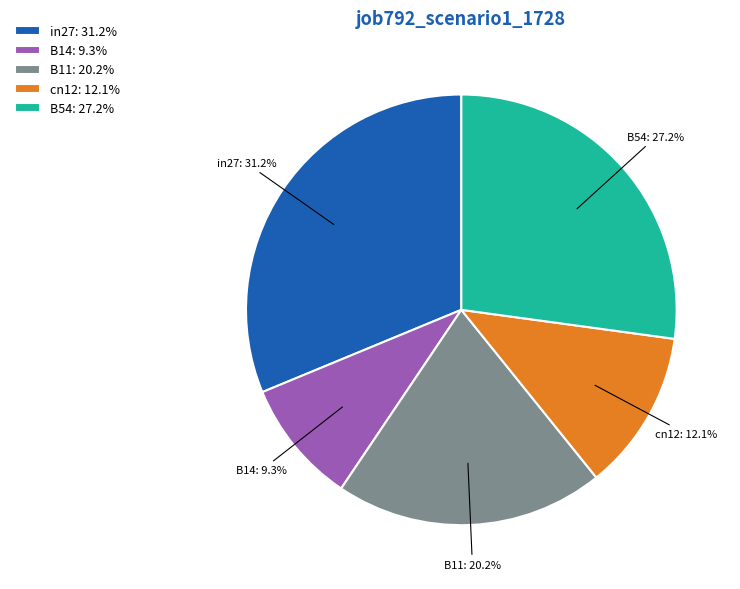

Rank the categories by value from lowest to highest.

B14, cn12, B11, B54, in27